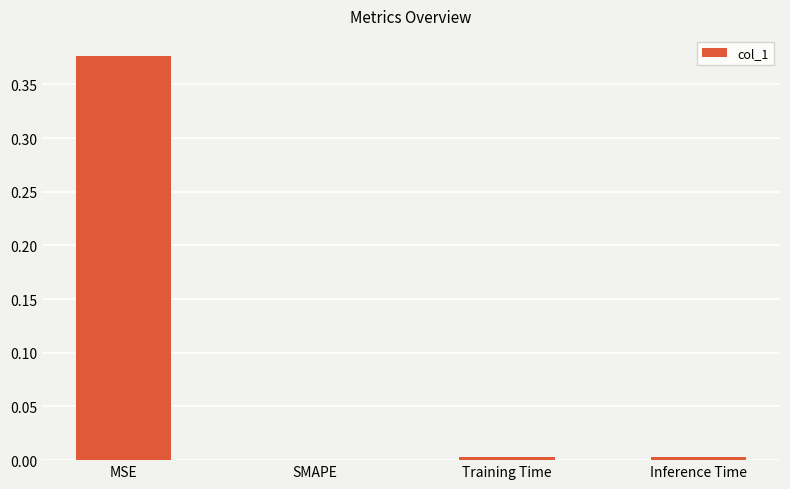

The chart shows a value of 0.2 at MSE. True or false?

False